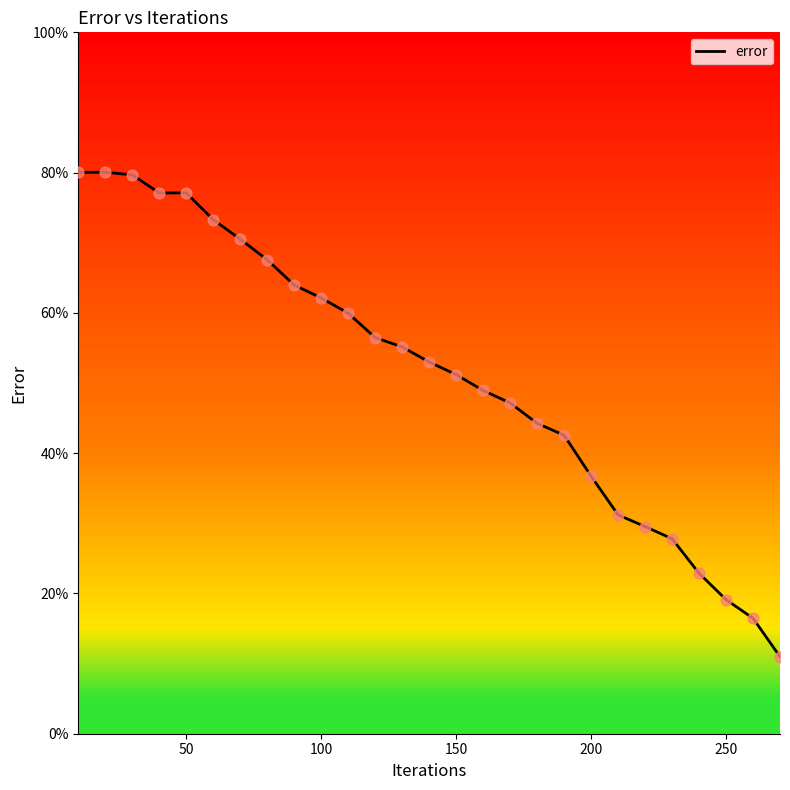

What is the greatest value displayed?

80.1